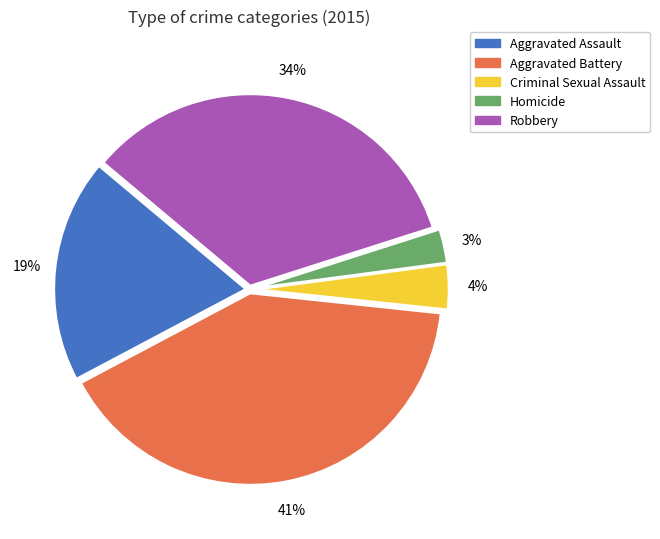

Is it true that Aggravated Battery is 41% of the pie?

True